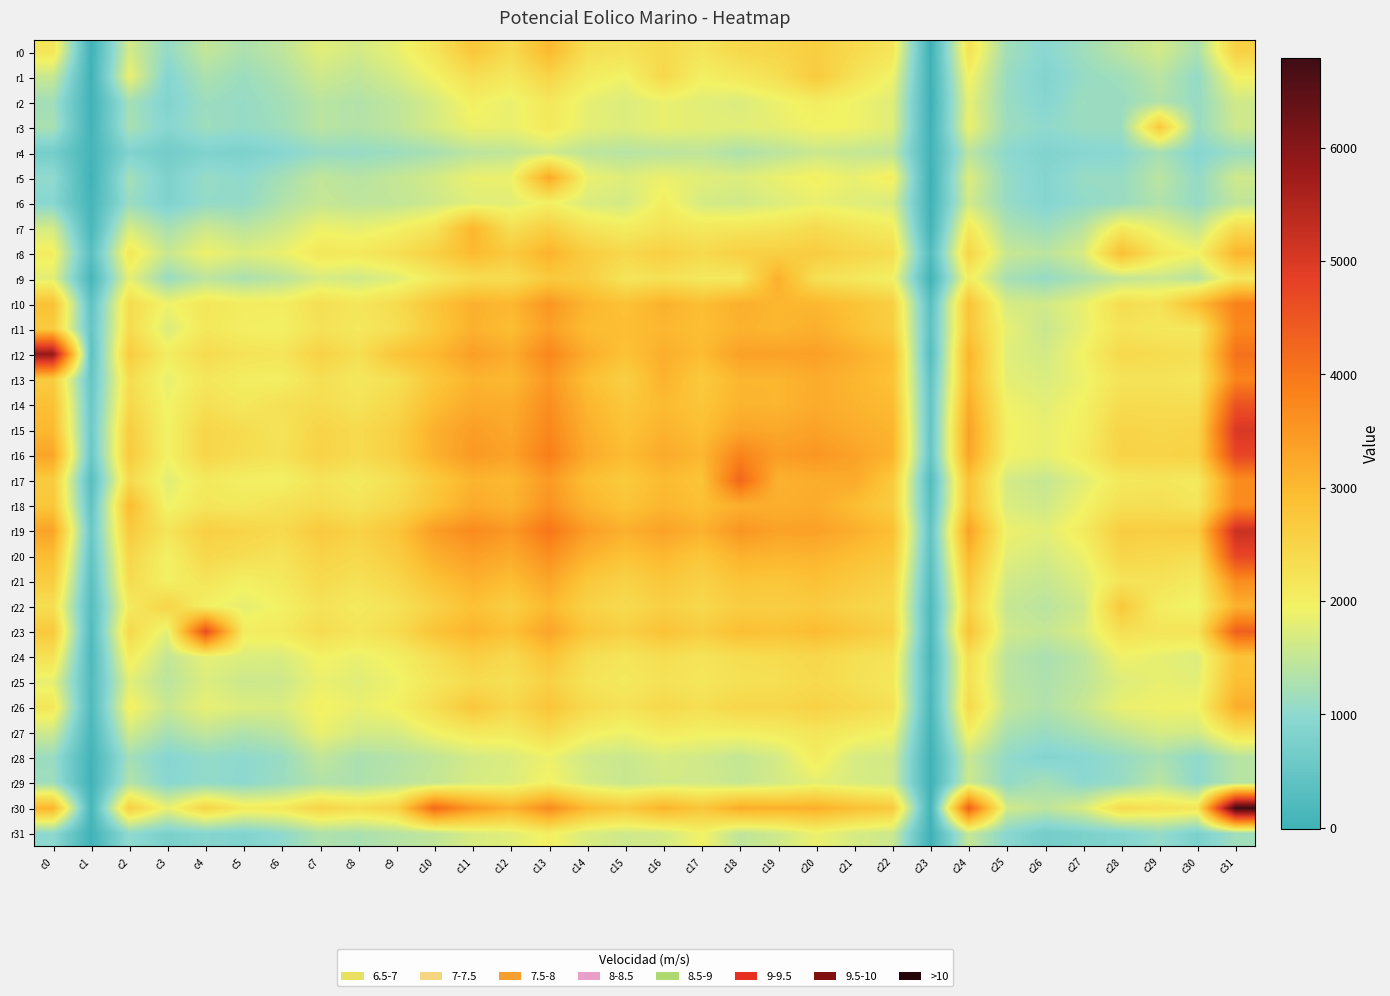

What is the spread (max minus min) of values at c15?

1756